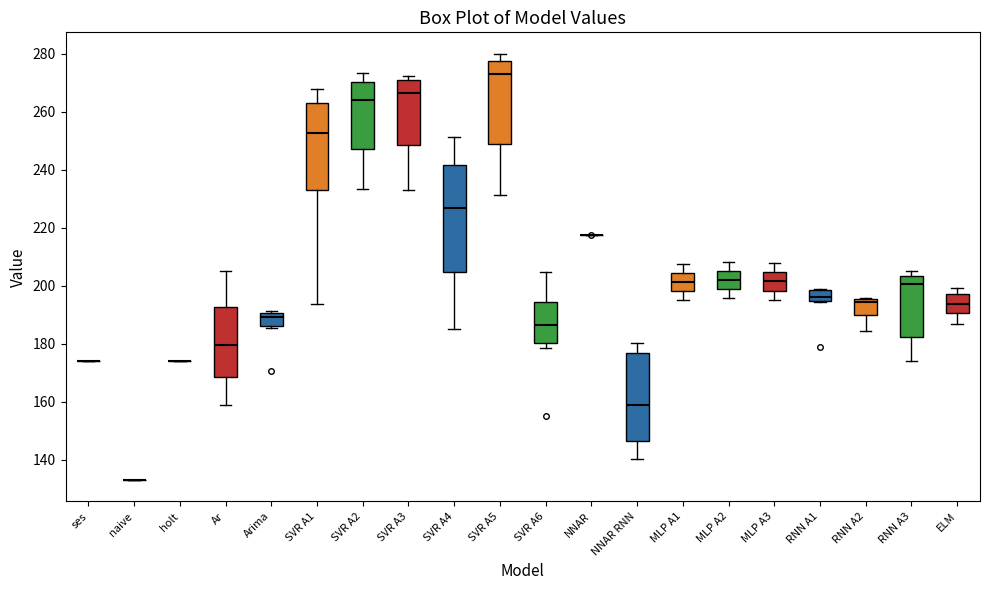

Where is the lower edge of the box for Arima on the y-axis? The values are not printed on the chart, so give them approximately, as read against the axis.

186